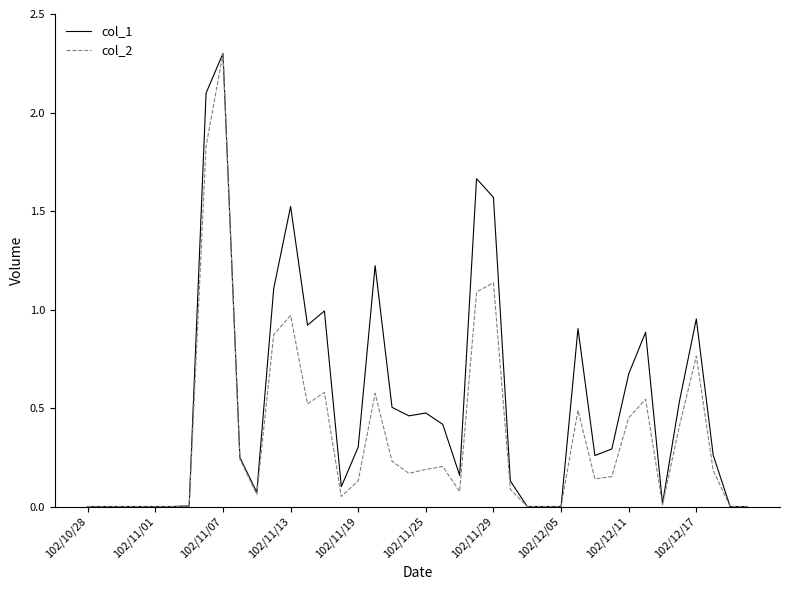

List the series in order of their overall mean, highest first.

col_1, col_2